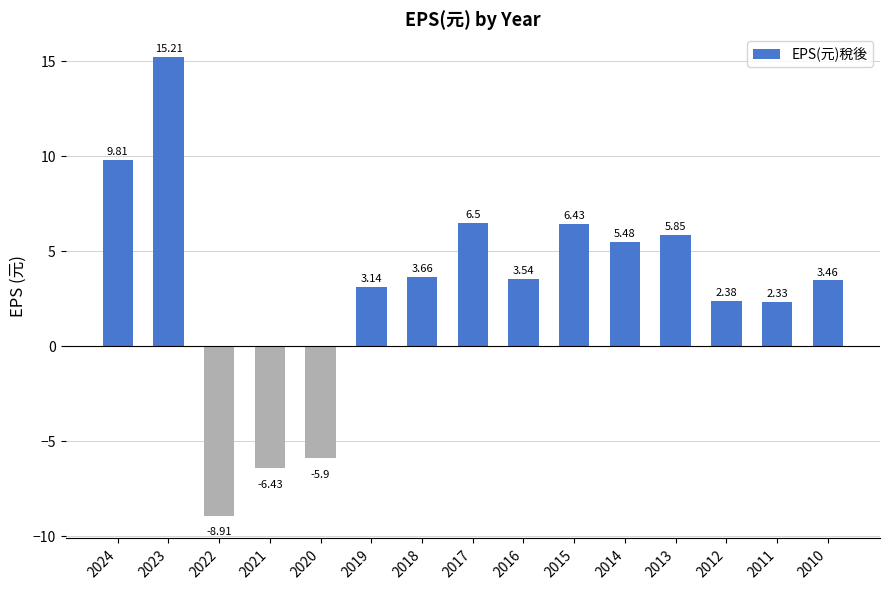

Where is the data nearest to the value 3?

2019